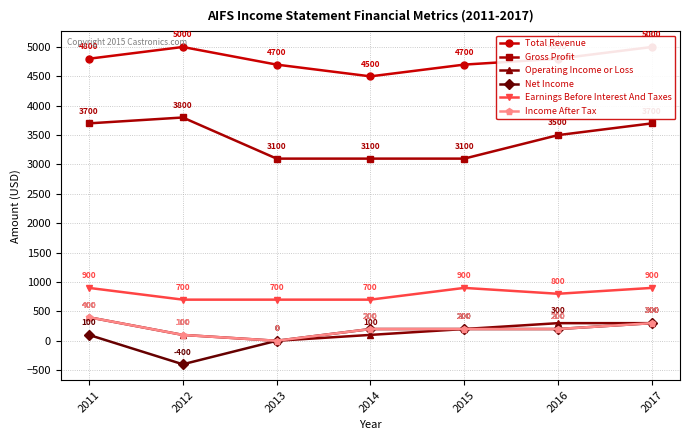

True or false: Gross Profit and Operating Income or Loss cross at least once.

False